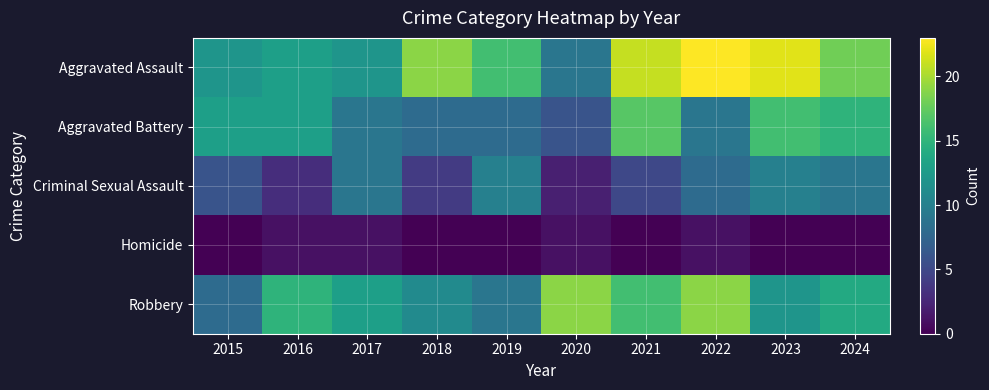

Reading left to right, what are all the values shown in this chart?

Aggravated Assault: 2015=12	2016=13	2017=12	2018=19	2019=16	2020=9	2021=21	2022=23	2023=22	2024=18
Aggravated Battery: 2015=13	2016=13	2017=9	2018=8	2019=8	2020=6	2021=17	2022=9	2023=16	2024=15
Criminal Sexual Assault: 2015=6	2016=3	2017=9	2018=4	2019=10	2020=2	2021=5	2022=8	2023=10	2024=9
Homicide: 2015=0	2016=1	2017=1	2018=0	2019=0	2020=1	2021=0	2022=1	2023=0	2024=0
Robbery: 2015=8	2016=15	2017=13	2018=11	2019=9	2020=19	2021=16	2022=19	2023=12	2024=14